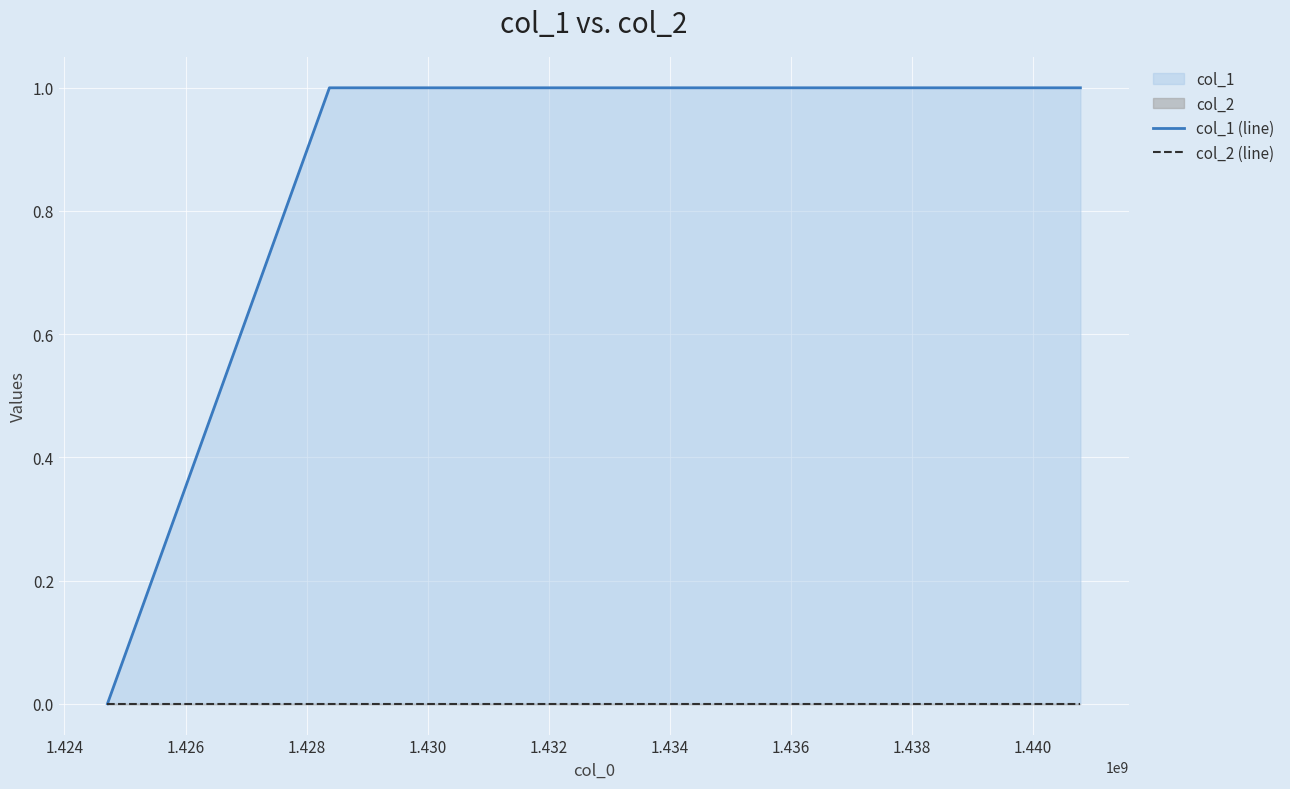

What is the maximum value shown in the chart?

1